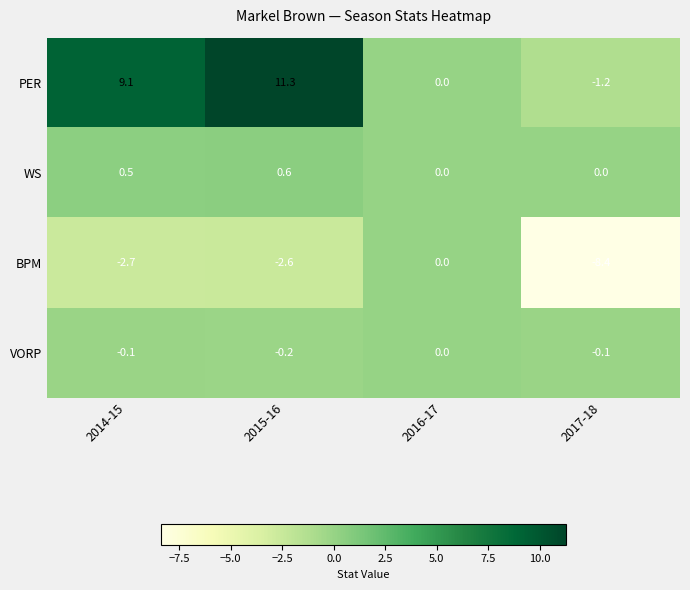

Which series has the largest range (max minus min)?

PER